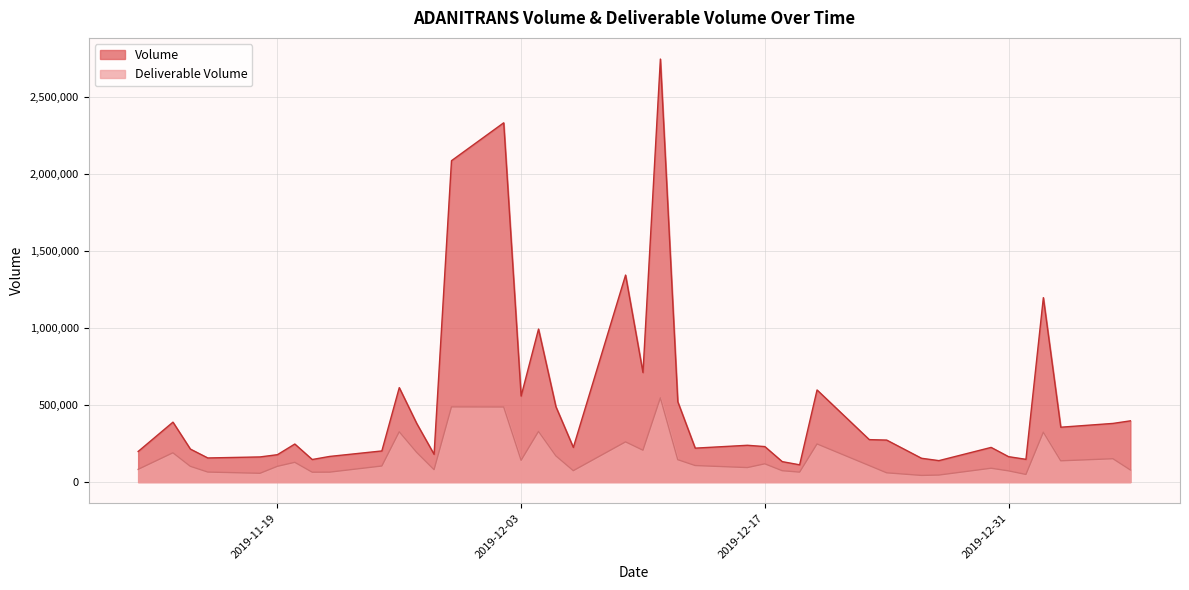

The value of Deliverable Volume at 2019-12-23 is 107122. True or false?

True